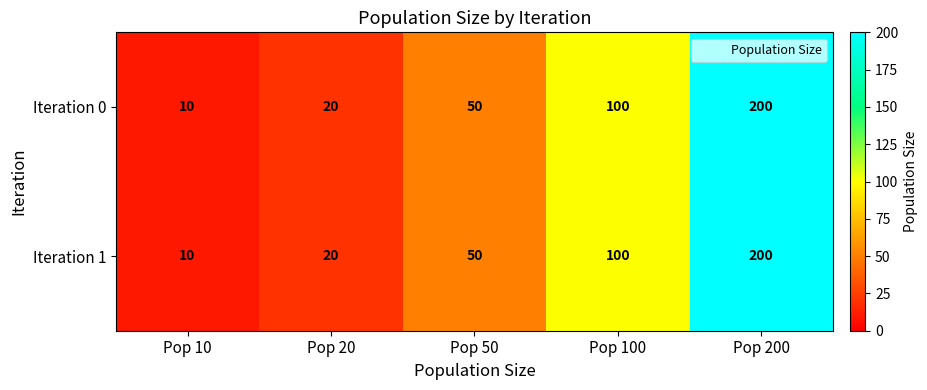

List the labels in order of Iteration 0 value, smallest first.

Pop 10, Pop 20, Pop 50, Pop 100, Pop 200